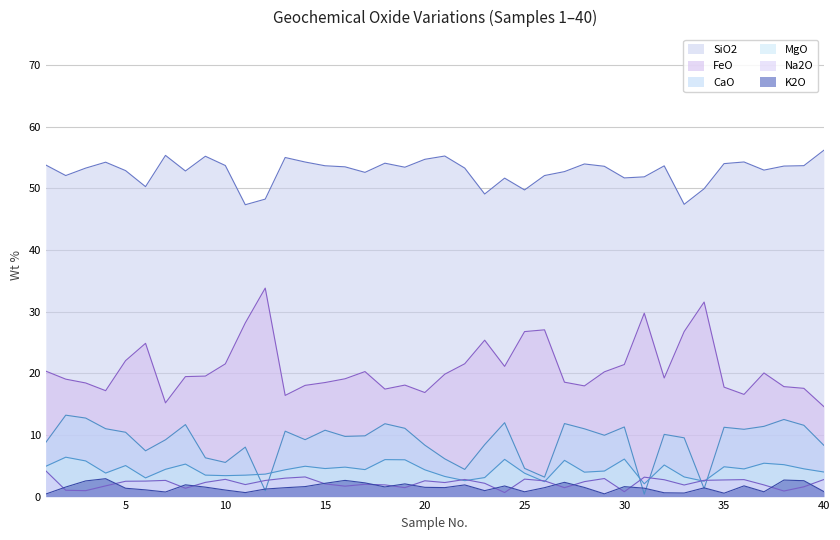

Is it true that K2O equals 1.6 at 10?

False